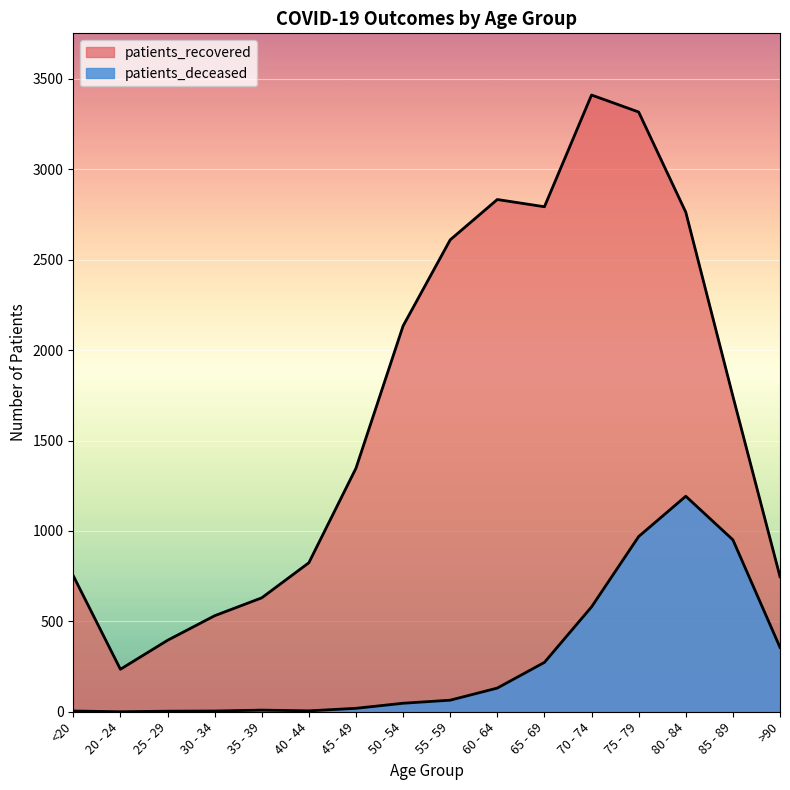

Rank the series by their maximum value, from highest to lowest.

patients_recovered, patients_deceased